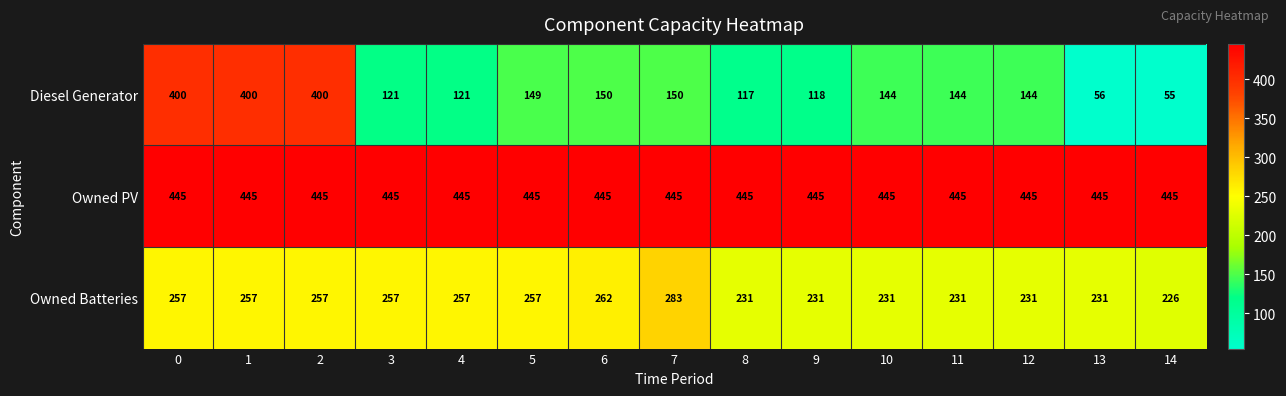

At 11, list the series in order from largest to smallest.

Owned PV, Owned Batteries, Diesel Generator